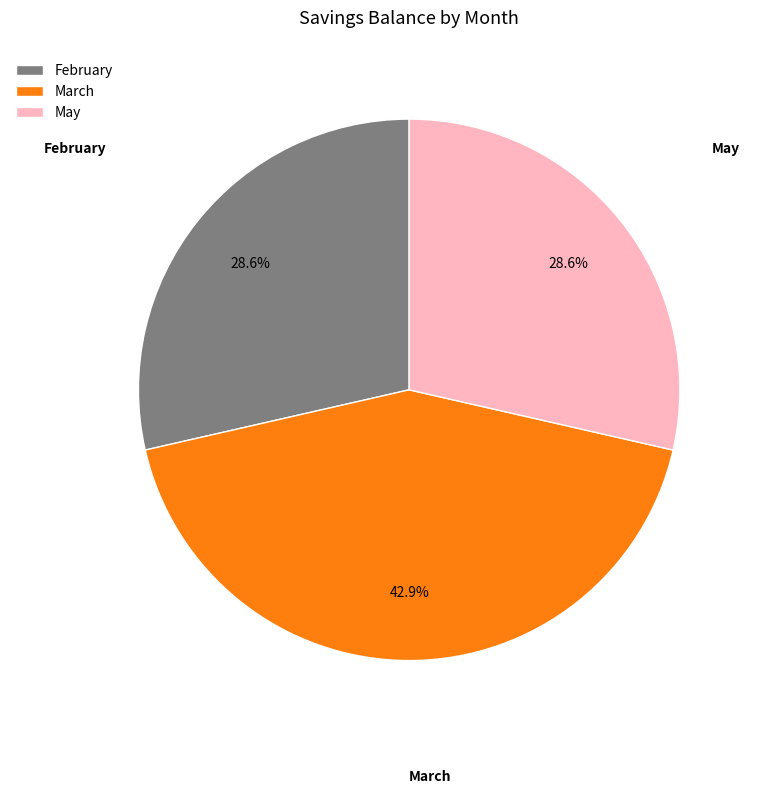

To the nearest percent, what is the average slice percentage?

33%